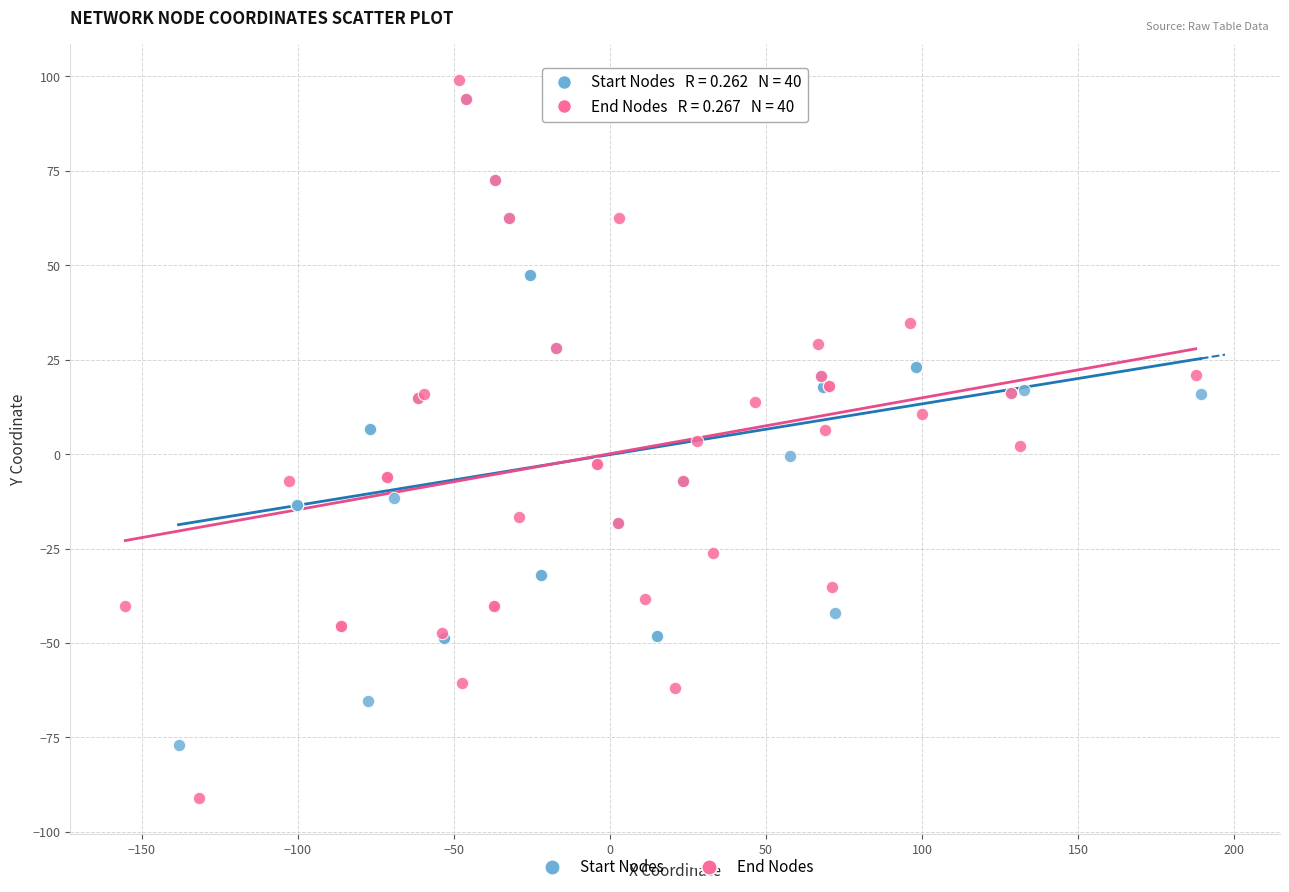

Which series has the largest Y range (max minus min)?

End Nodes